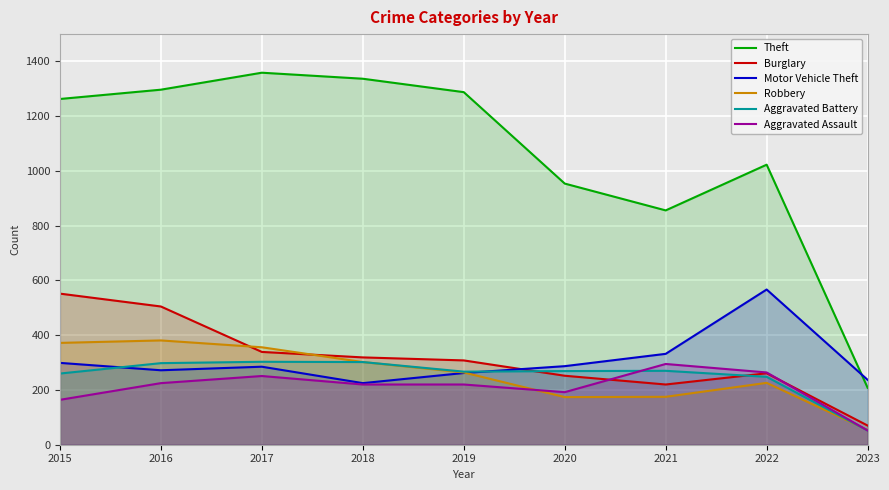

Reading left to right, what are all the values shown in this chart?

Theft: 2015=1263	2016=1297	2017=1359	2018=1337	2019=1288	2020=954	2021=856	2022=1023	2023=208
Burglary: 2015=552	2016=505	2017=339	2018=319	2019=308	2020=252	2021=220	2022=261	2023=70
Motor Vehicle Theft: 2015=299	2016=272	2017=285	2018=225	2019=262	2020=287	2021=332	2022=567	2023=237
Robbery: 2015=372	2016=381	2017=356	2018=302	2019=264	2020=174	2021=175	2022=226	2023=54
Aggravated Battery: 2015=260	2016=298	2017=303	2018=302	2019=267	2020=269	2021=270	2022=248	2023=52
Aggravated Assault: 2015=164	2016=225	2017=251	2018=220	2019=220	2020=192	2021=295	2022=264	2023=52